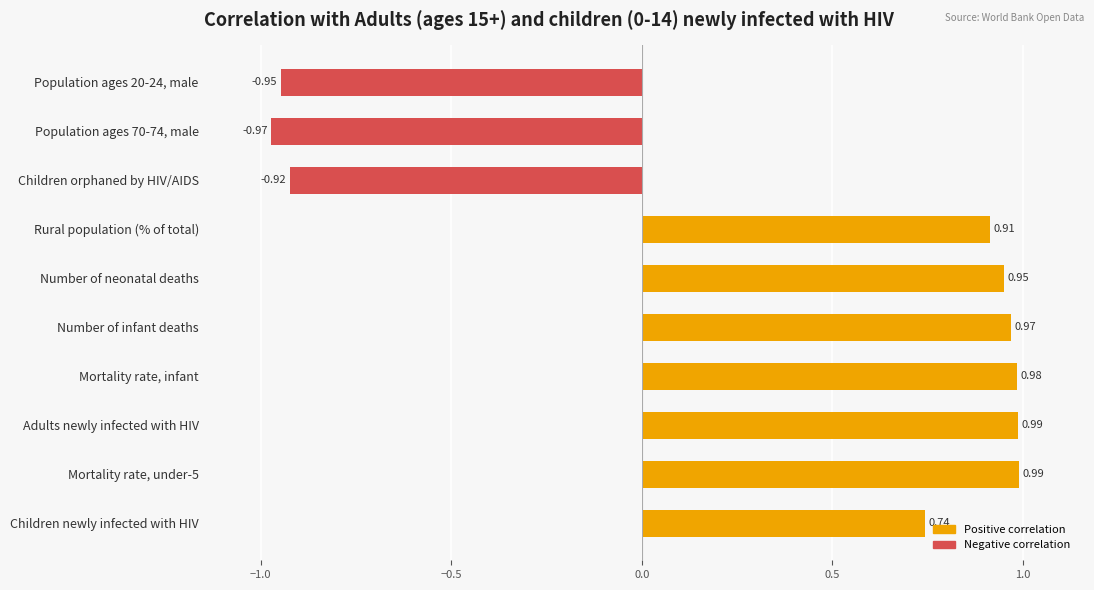

At which label is the value closest to 0?

Children newly infected with HIV